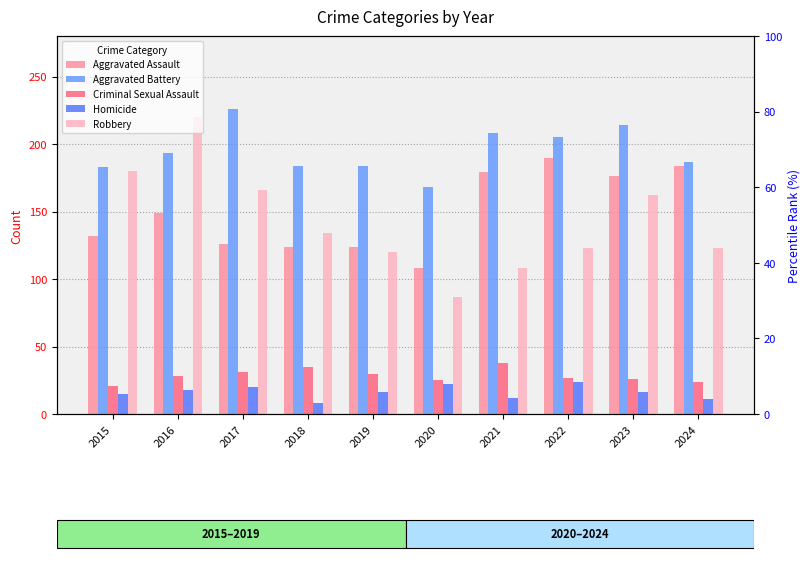

What are all the series names shown in the legend?

Aggravated Assault, Aggravated Battery, Criminal Sexual Assault, Homicide, Robbery